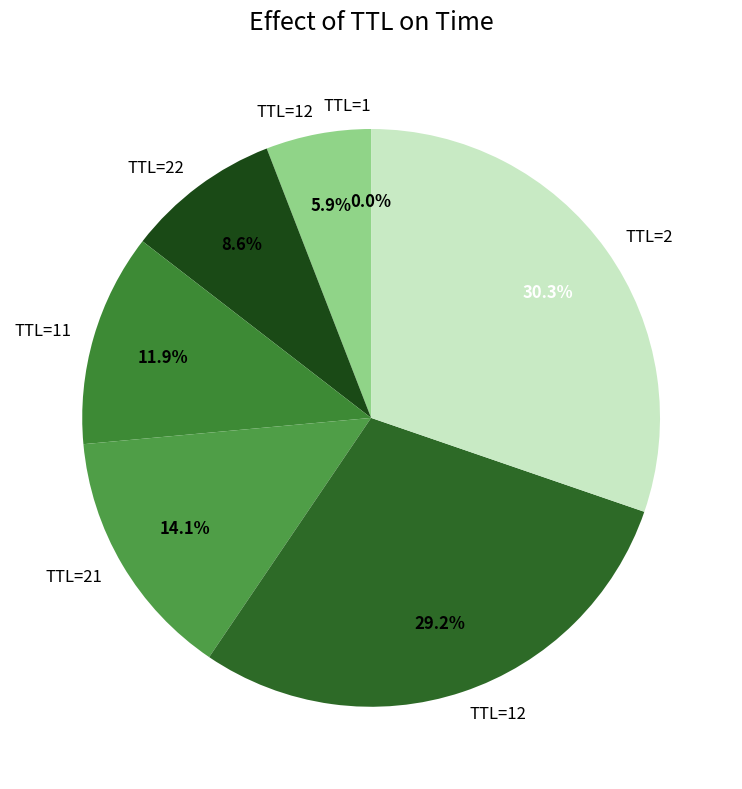

Rank the categories by value from lowest to highest.

1, 12, 22, 11, 21, 12, 2